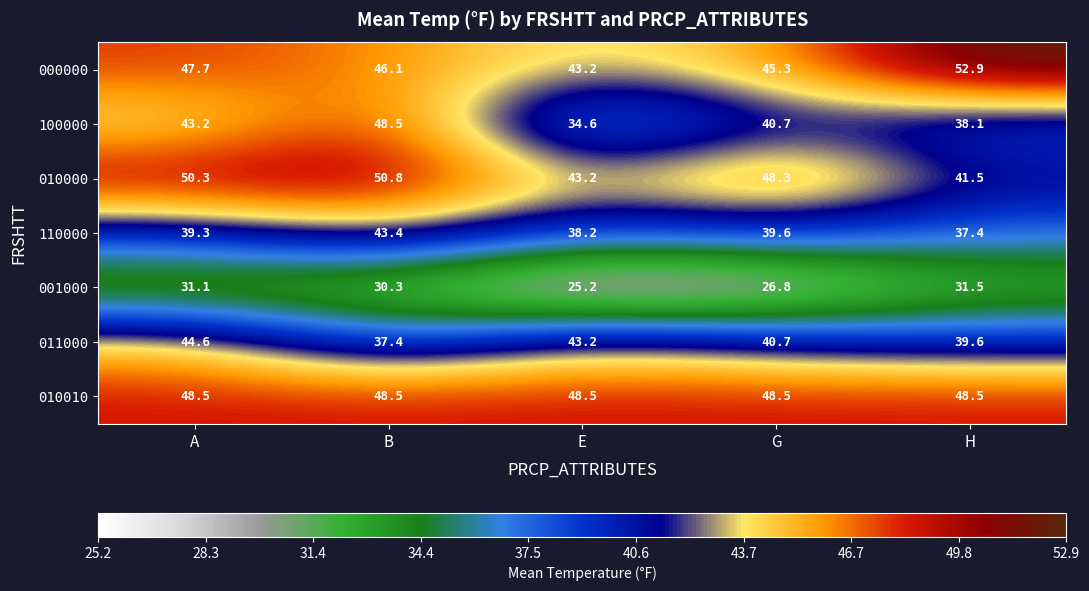

What is the difference between the second highest and minimum values in the 100000 series?

8.6